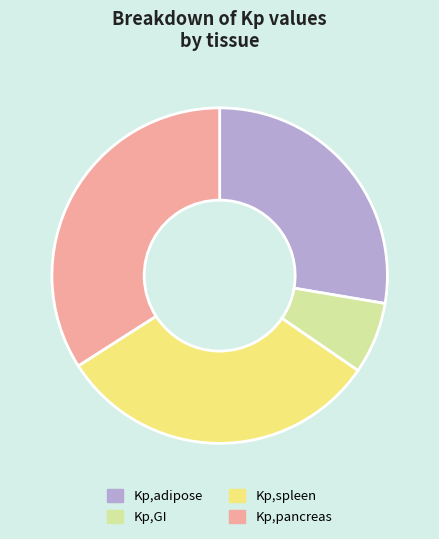

The Kp,adipose slice represents 33% of the pie. True or false?

False